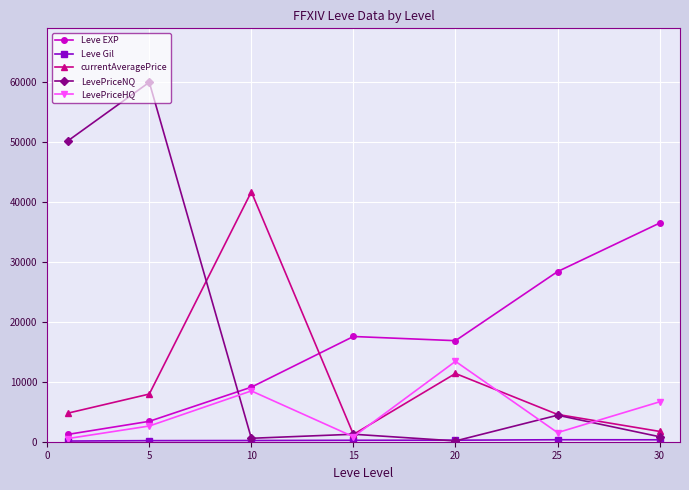

True or false: Leve EXP has more than 1 points higher than both neighbors.

False